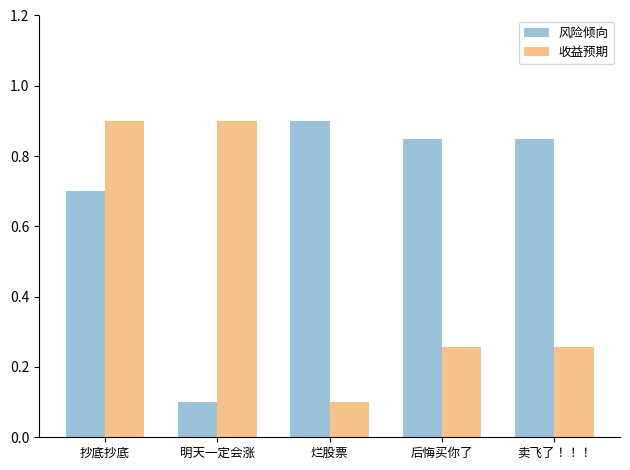

What position from the right is 后悔买你了?

2